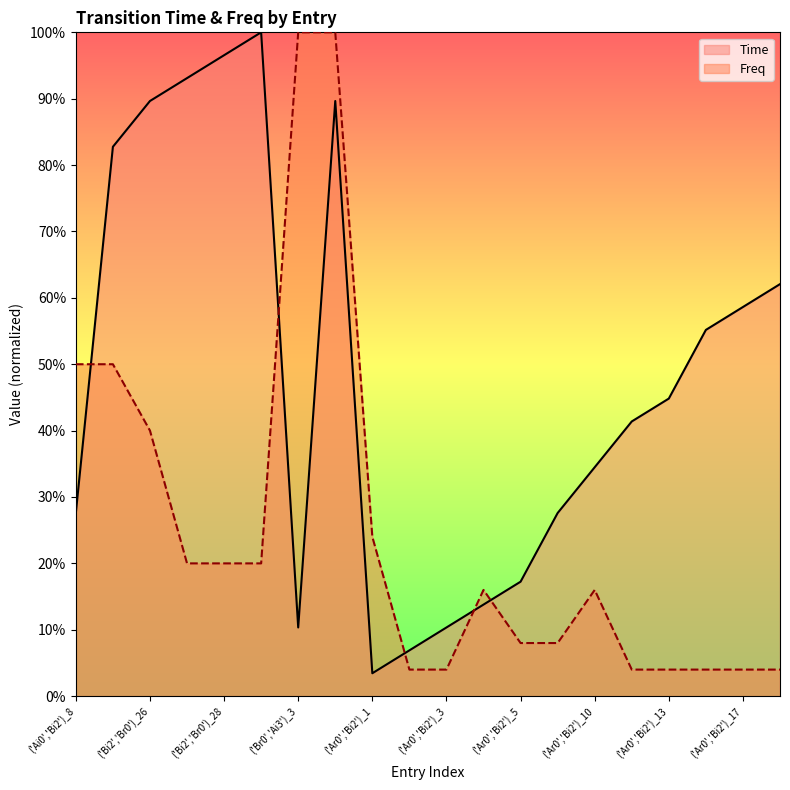

What are all the series names shown in the legend?

Time, Freq